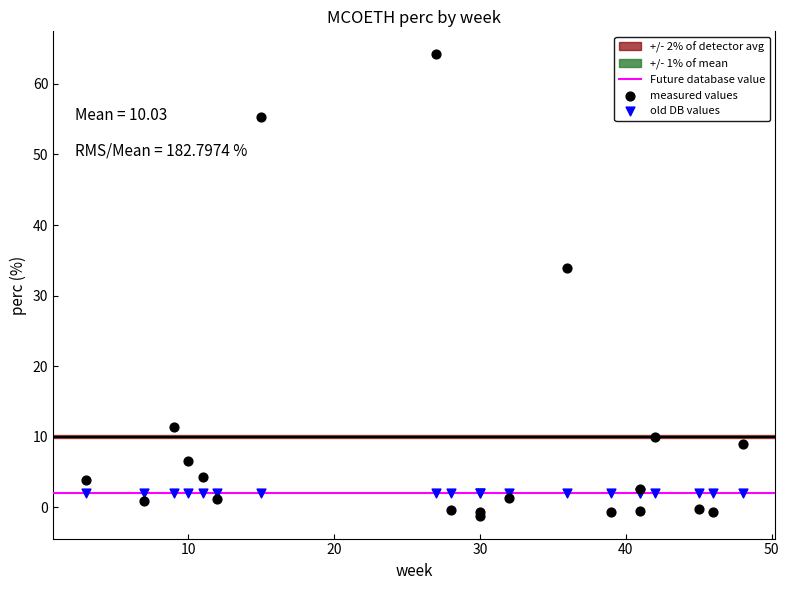

Which series contains the lowest Y value?

measured values